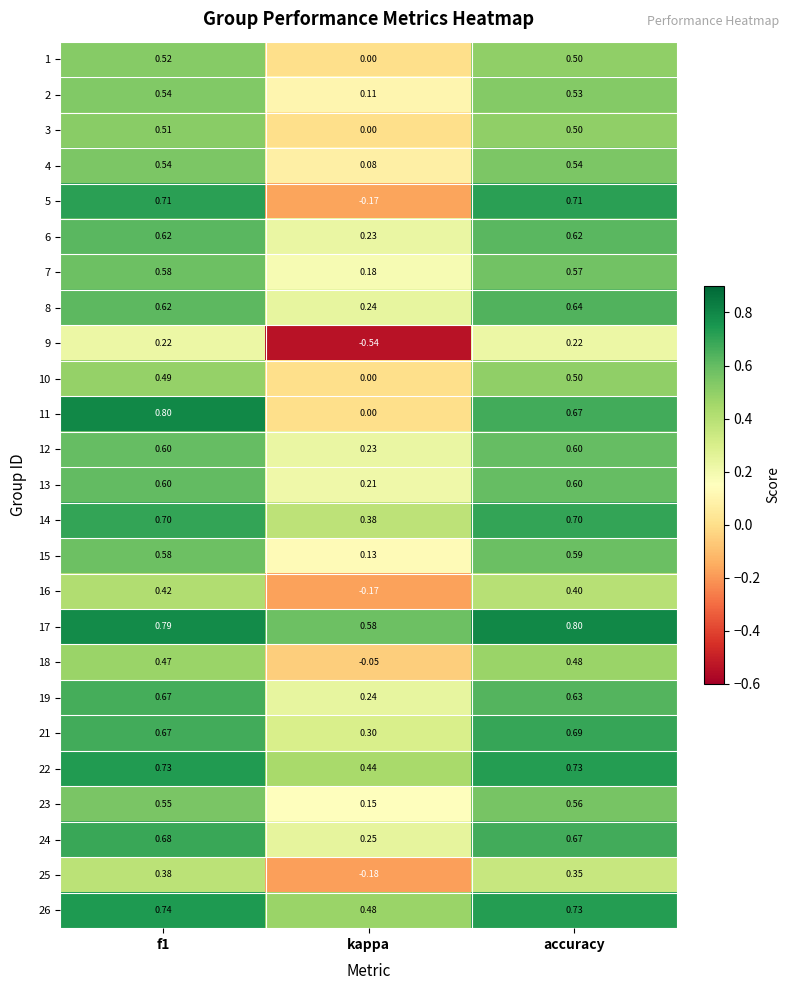

Is the value of 12 at accuracy greater than the value of 22 at kappa?

Yes